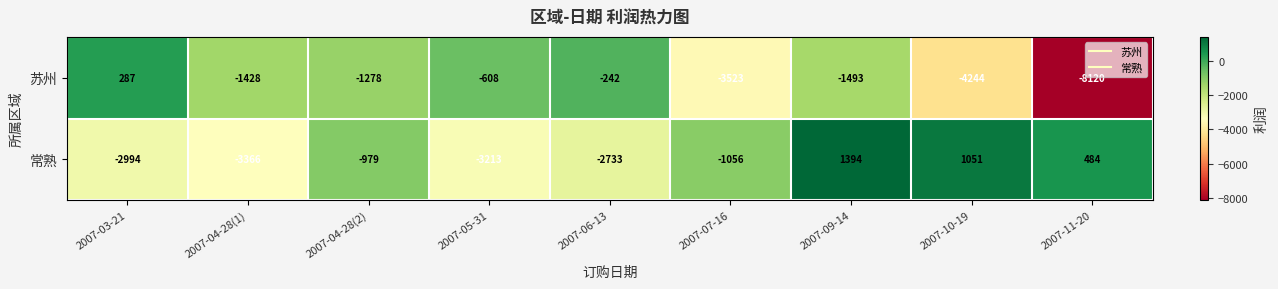

What is the spread (max minus min) of values at 2007-10-19?

5295